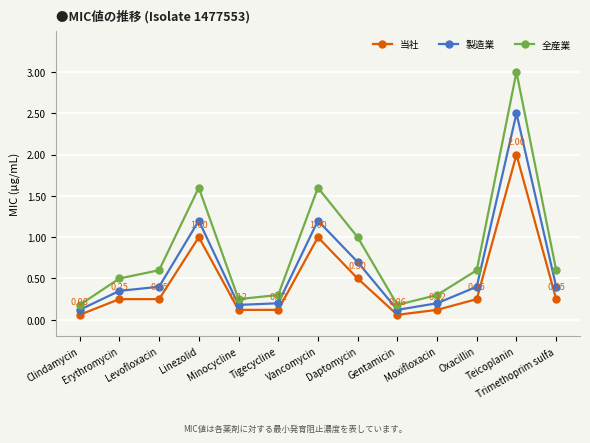

What is the total value across all series at Trimethoprim sulfa?

1.2